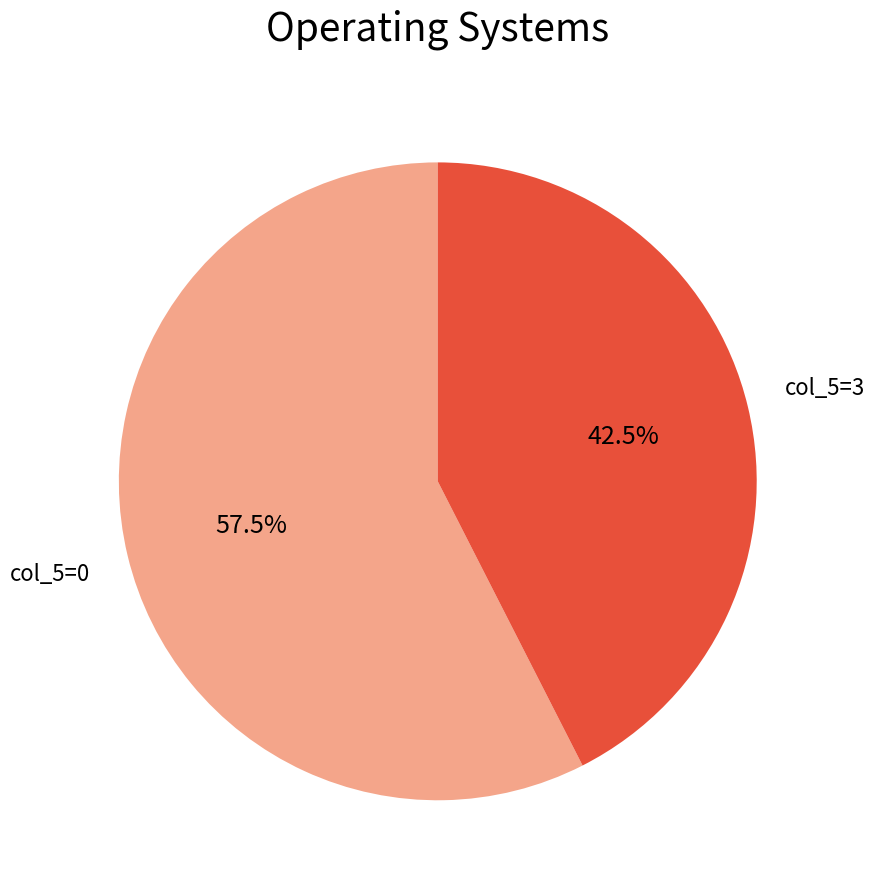

Which category accounts for the majority?

col_5=0